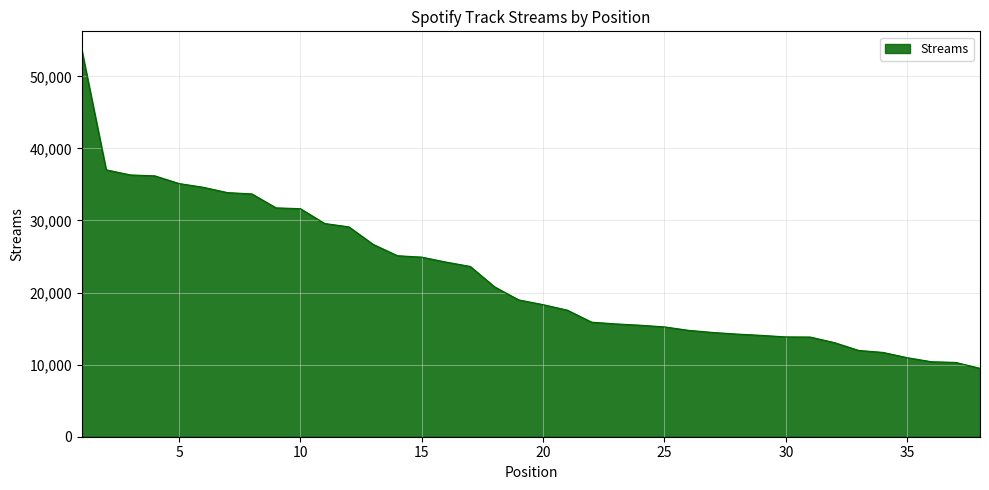

What is the difference between the maximum and minimum values?

44072